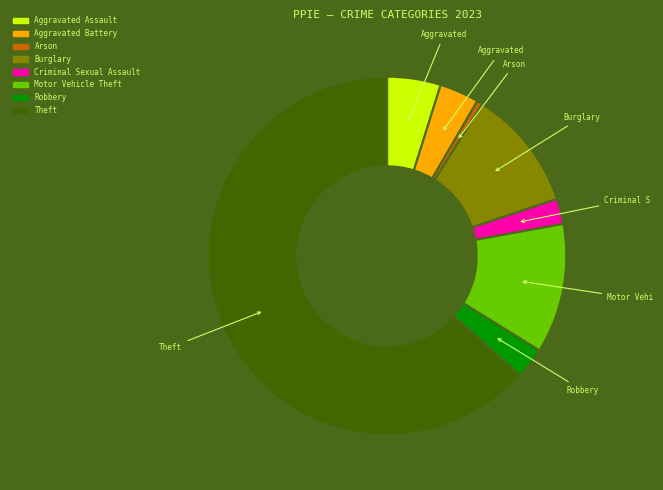

What is the smallest slice in the pie chart?

Arson